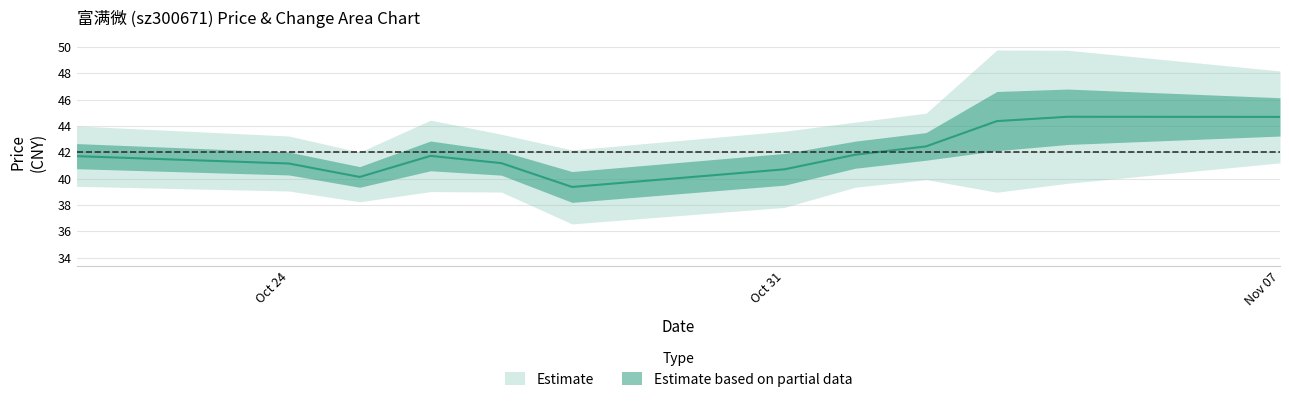

How many data points are less than 41?

3